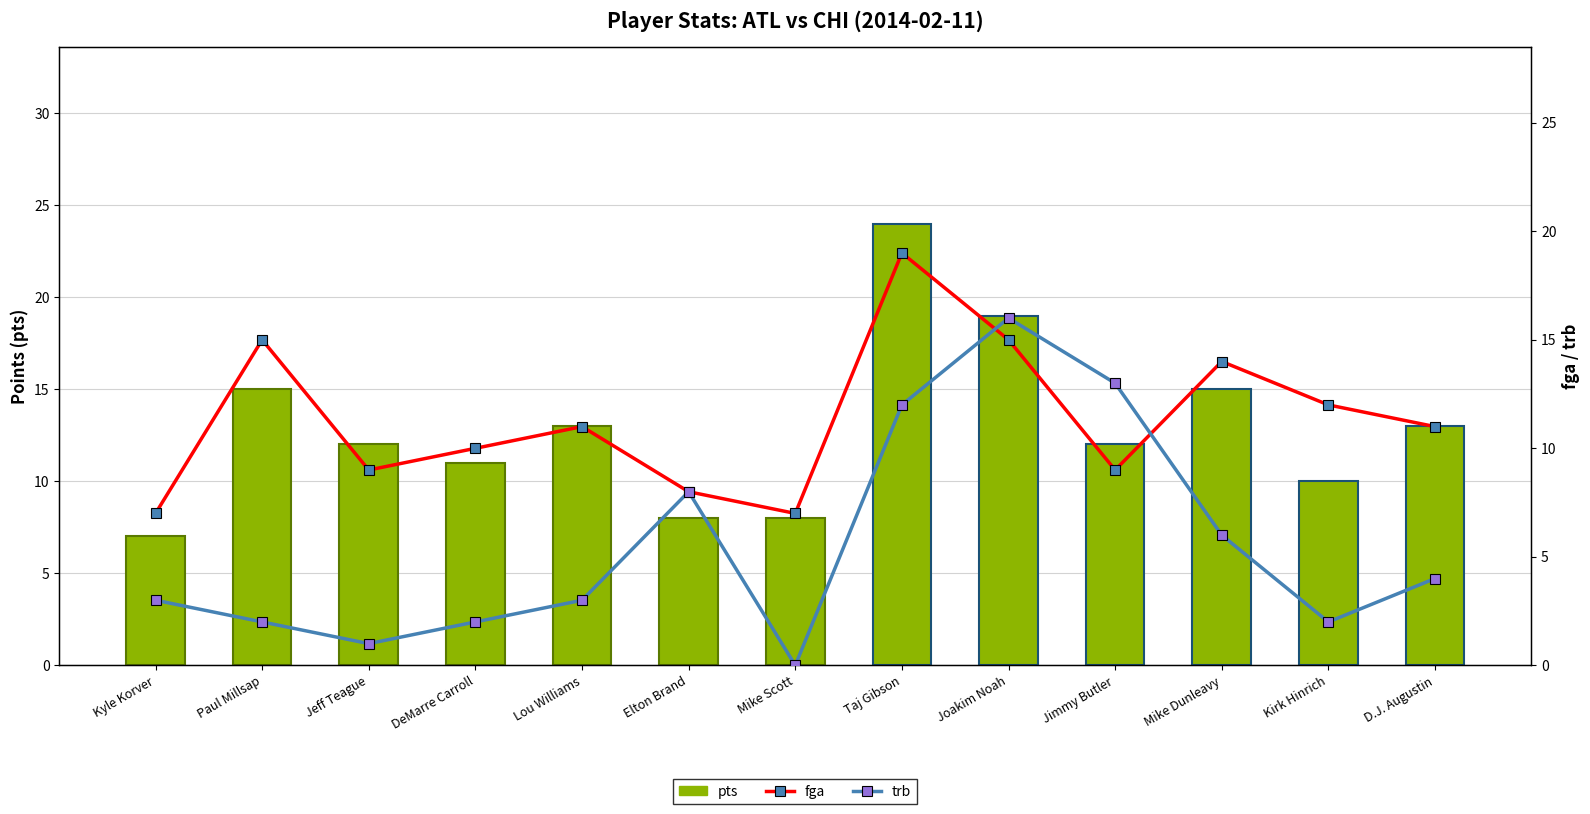

At which label does fga first exceed 11?

Paul Millsap